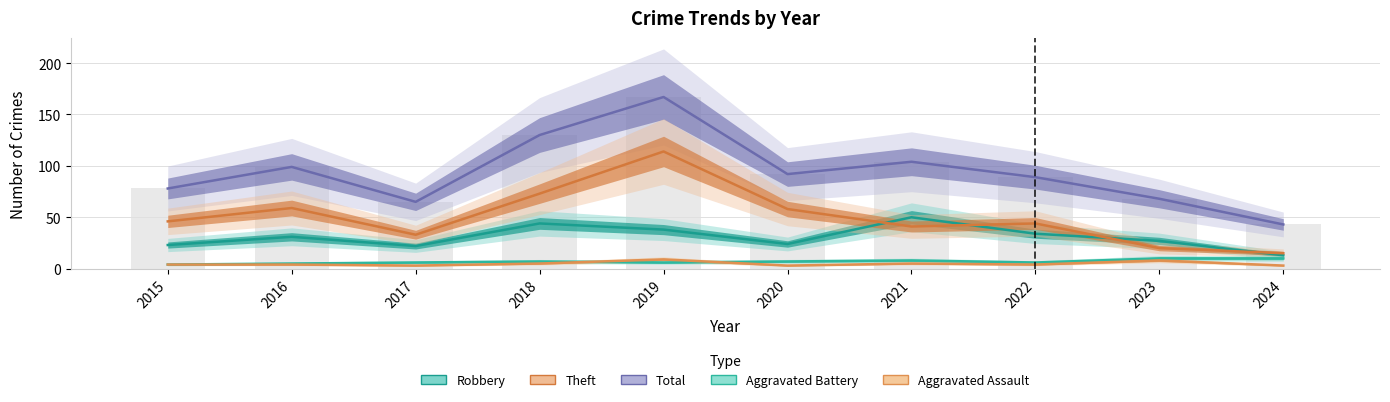

What is the maximum value for Theft?

114